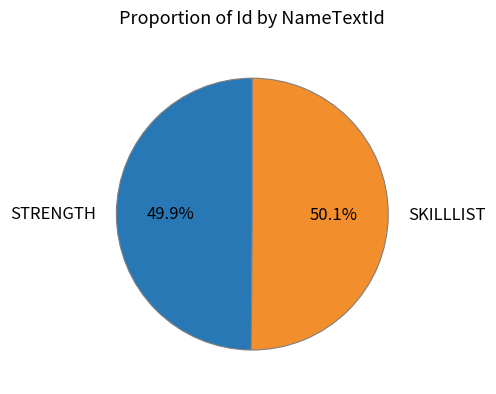

What is the ratio of the value at STRENGTH to the value at SKILLLIST?

1.0